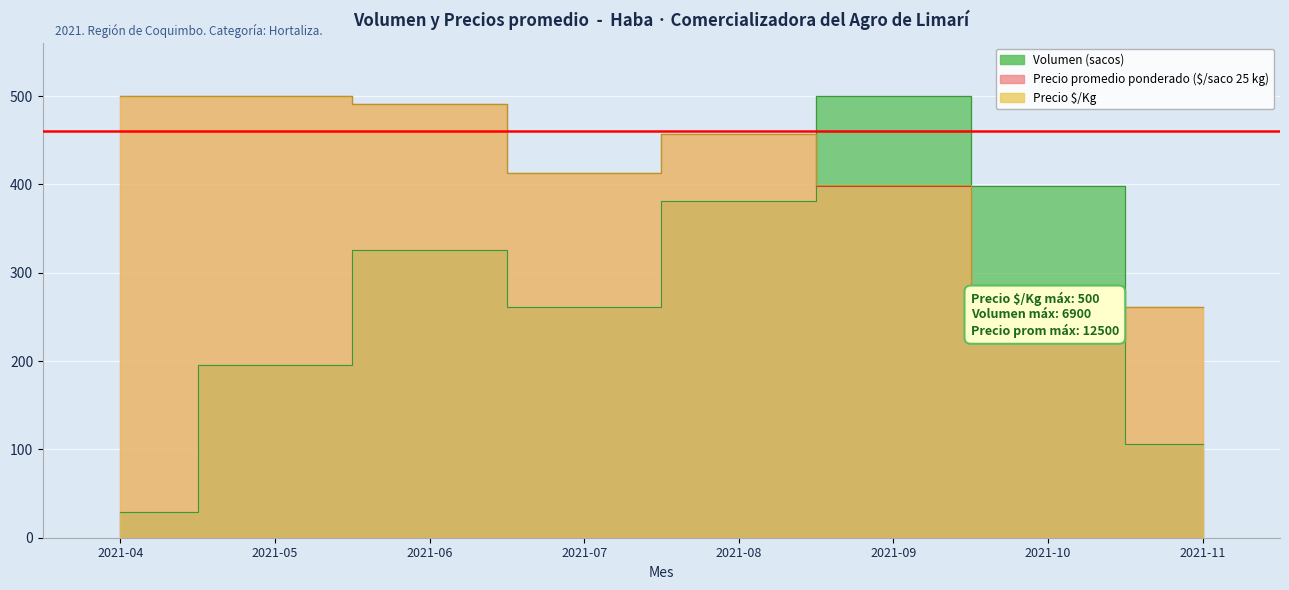

What is the value of the Volumen point at the 8th from the left?

105.8